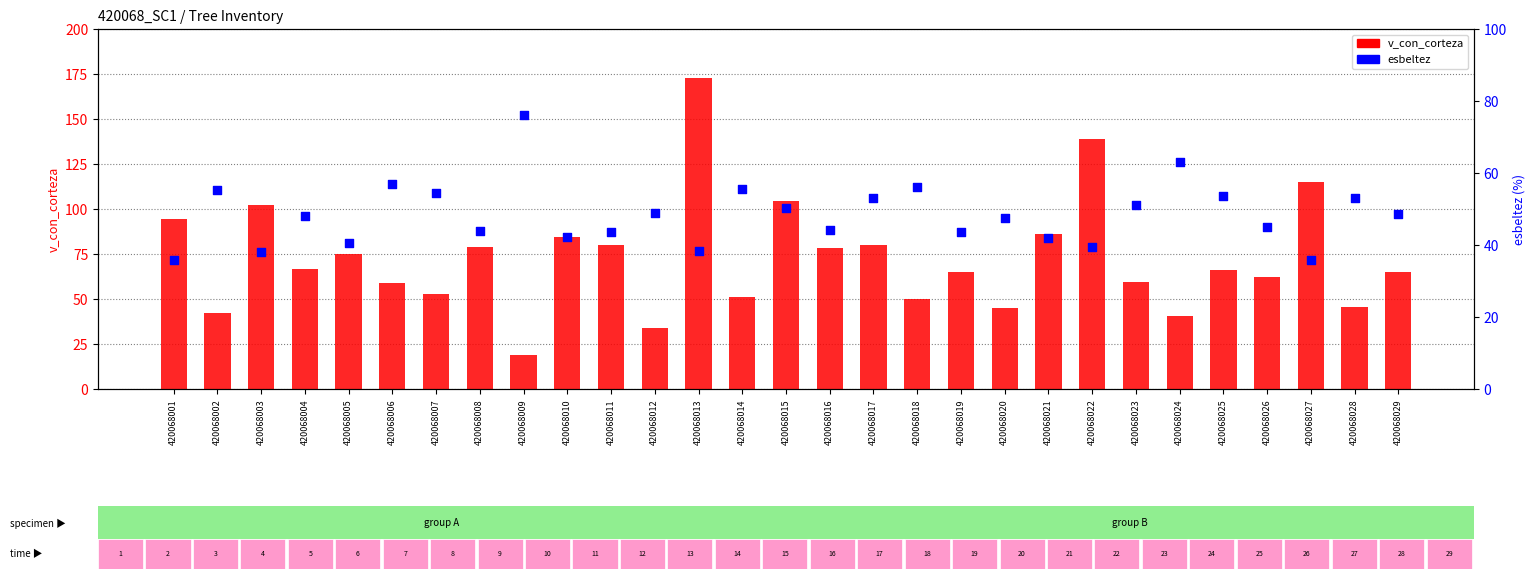

At how many categories does at least one series exceed 74?

14